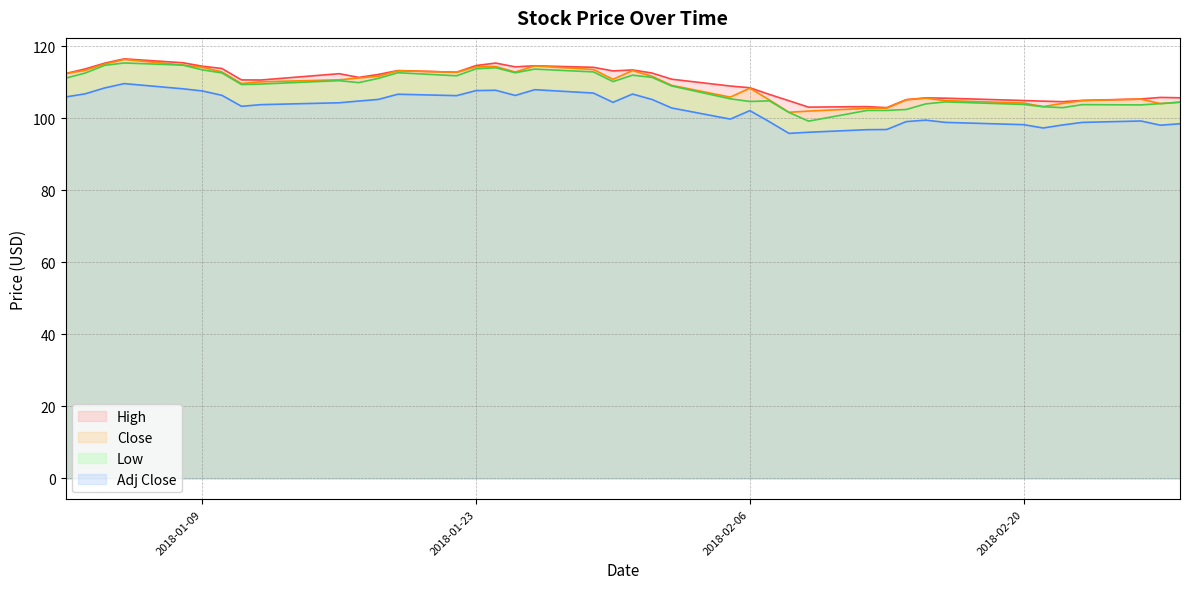

True or false: Close and Adj Close intersect in this chart.

False